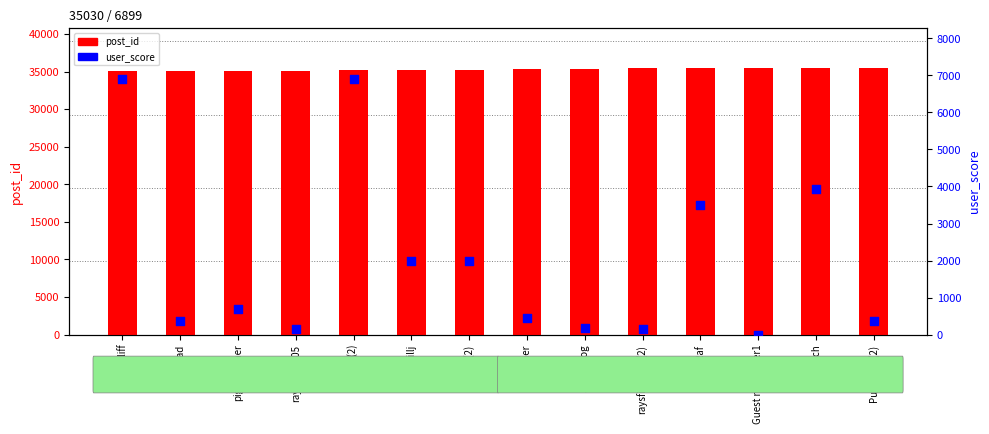

Which series reaches the maximum Y coordinate?

post_id